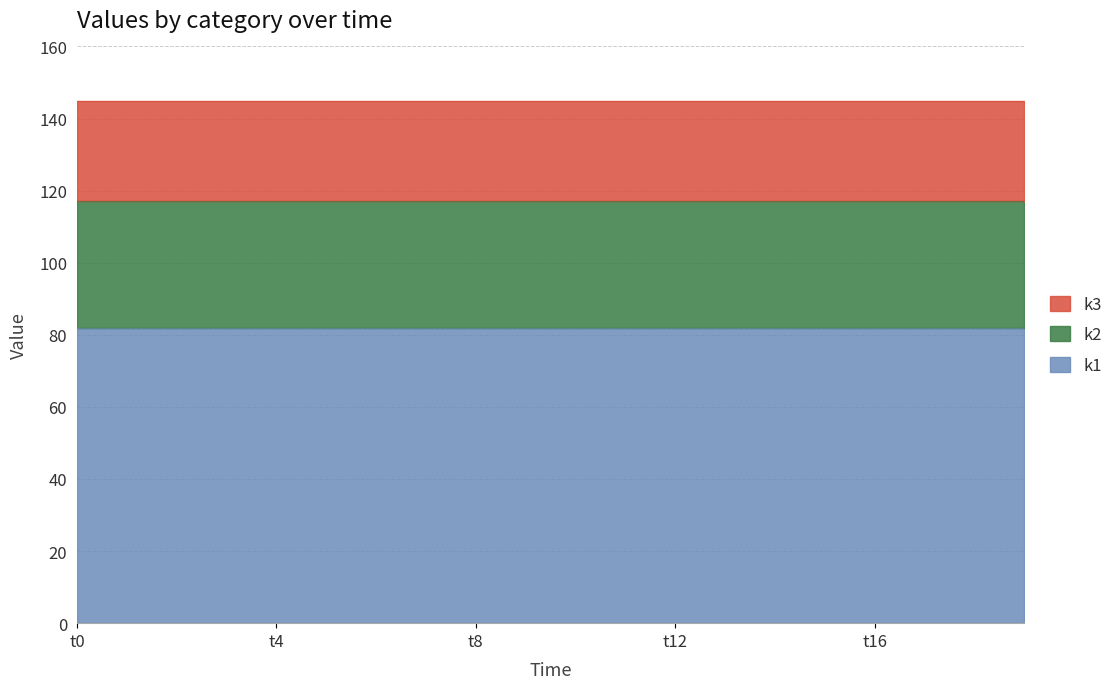

The value of k3 at t2 is 39. True or false?

False